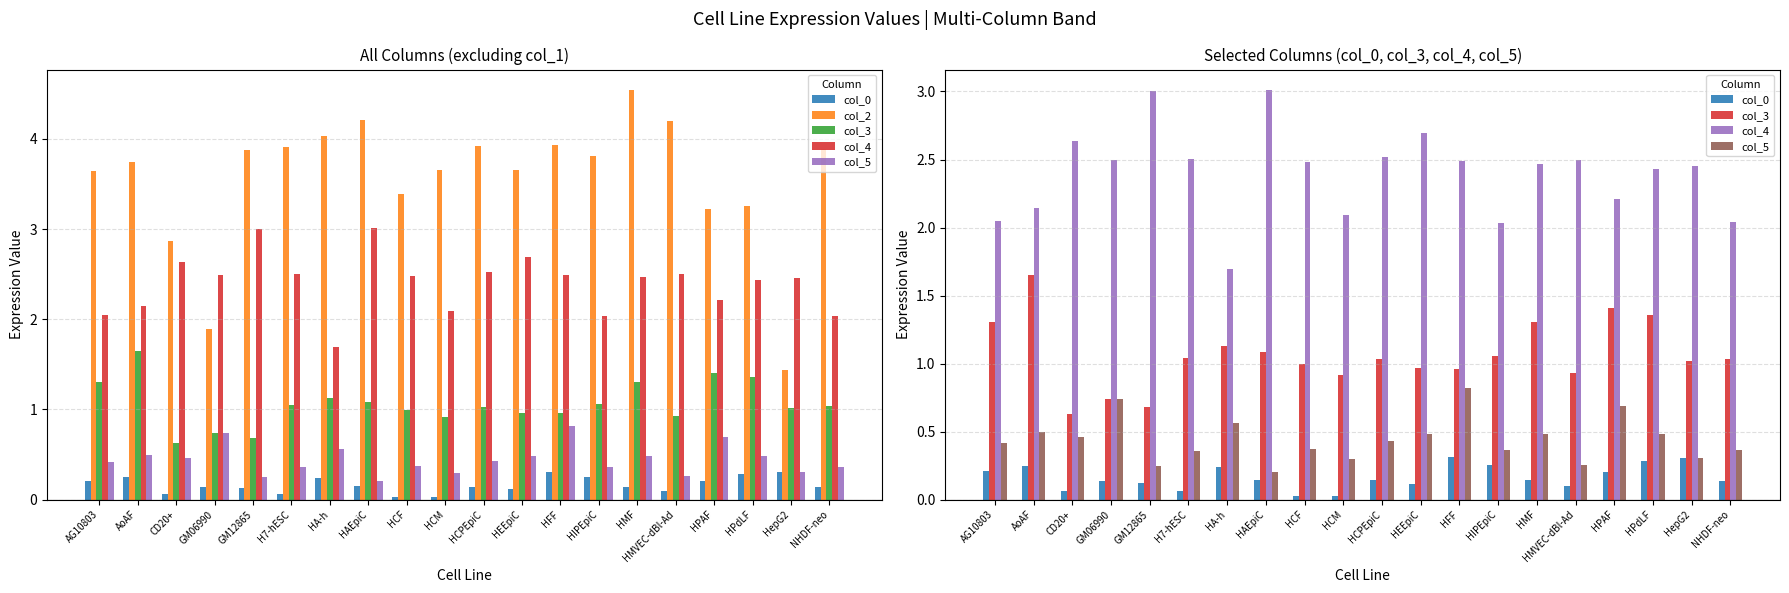

What is the value of the col_3 bar at the 14th from the left?

1.1